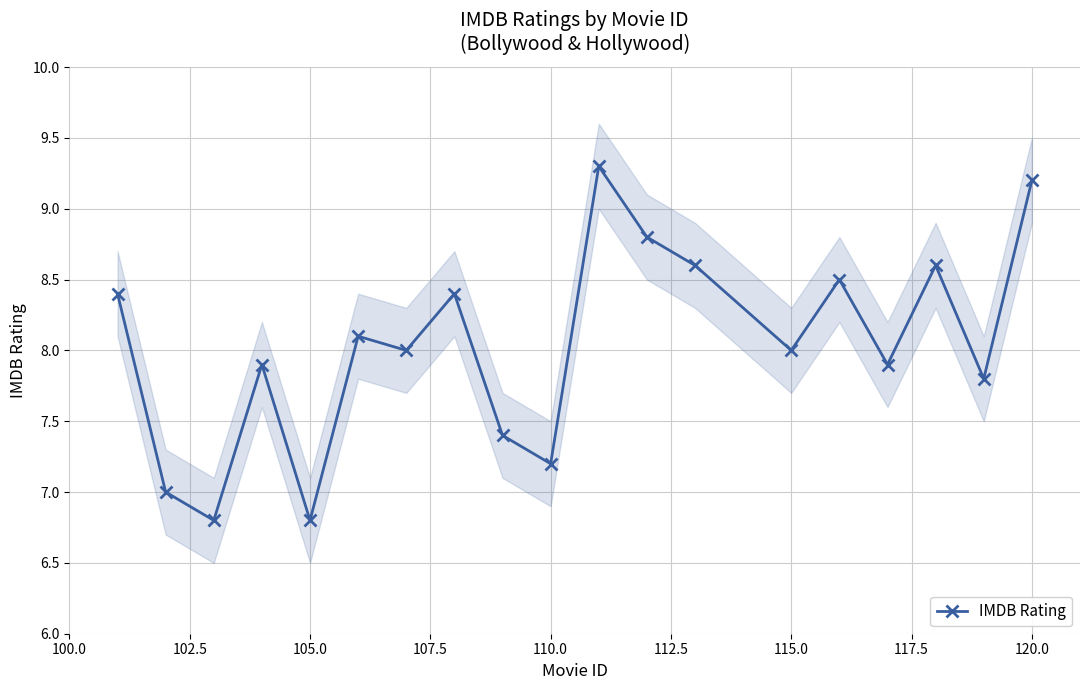

How many interior local peaks does the IMDB Rating series have?

6